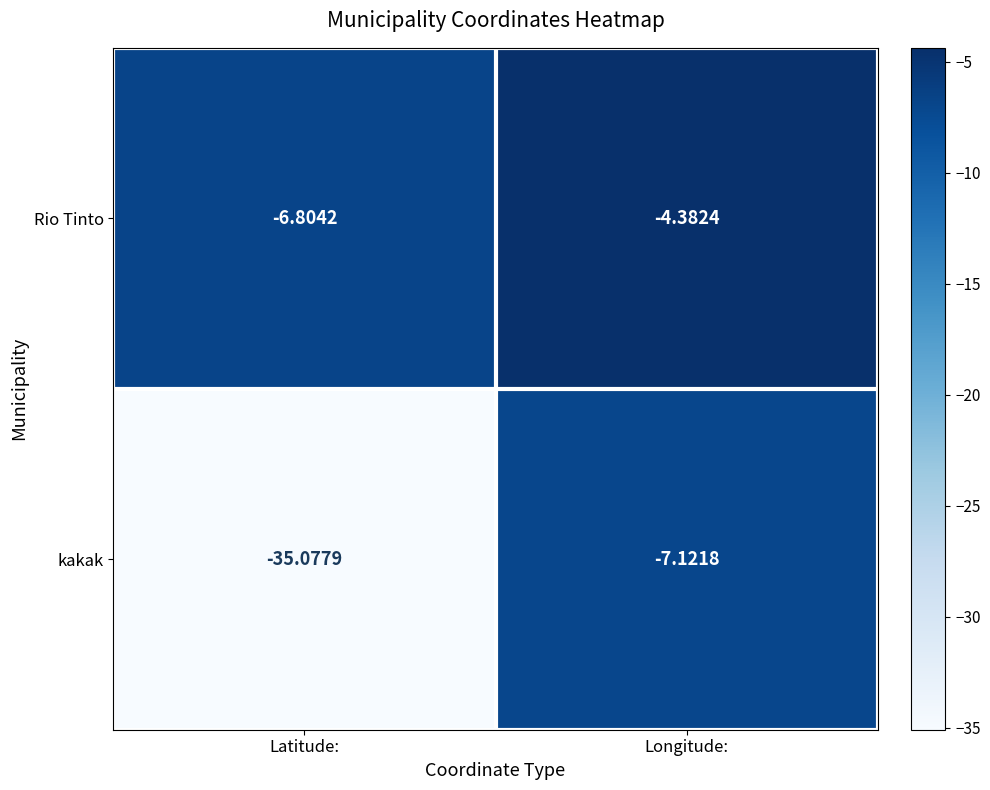

Rank the series at Latitude: from highest to lowest value.

Rio Tinto, kakak